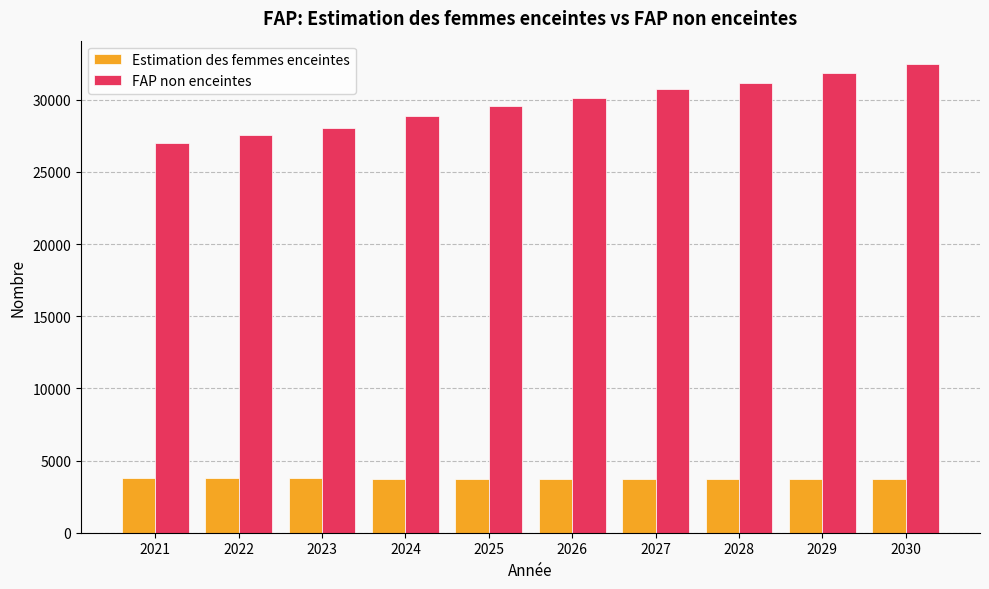

List the series in order of their overall mean, lowest first.

Estimation des femmes enceintes, FAP non enceintes